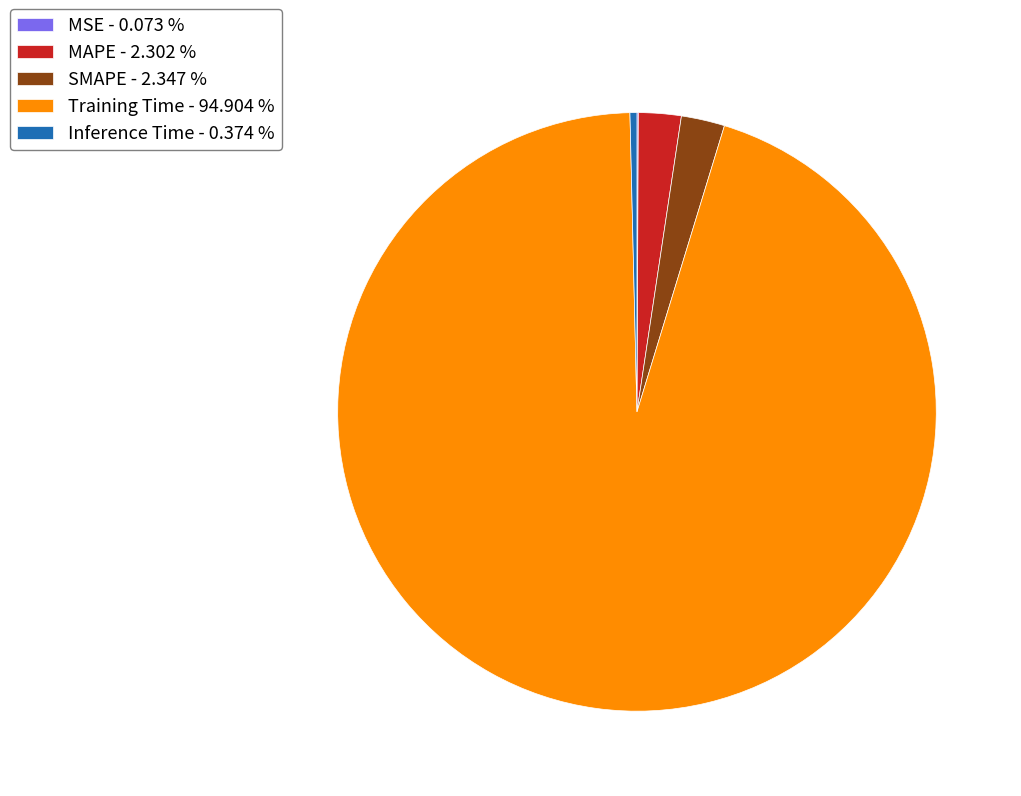

Which slice represents more than half of the pie?

Training Time